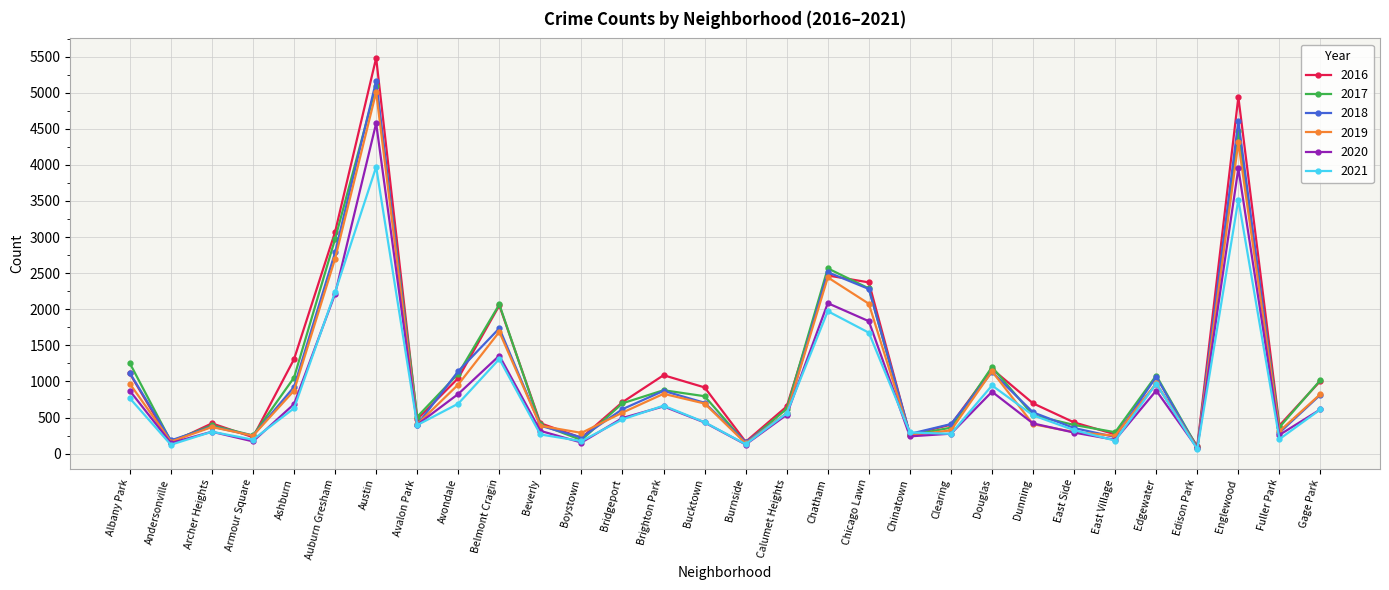

How many interior local peaks does the 2021 series have?

8